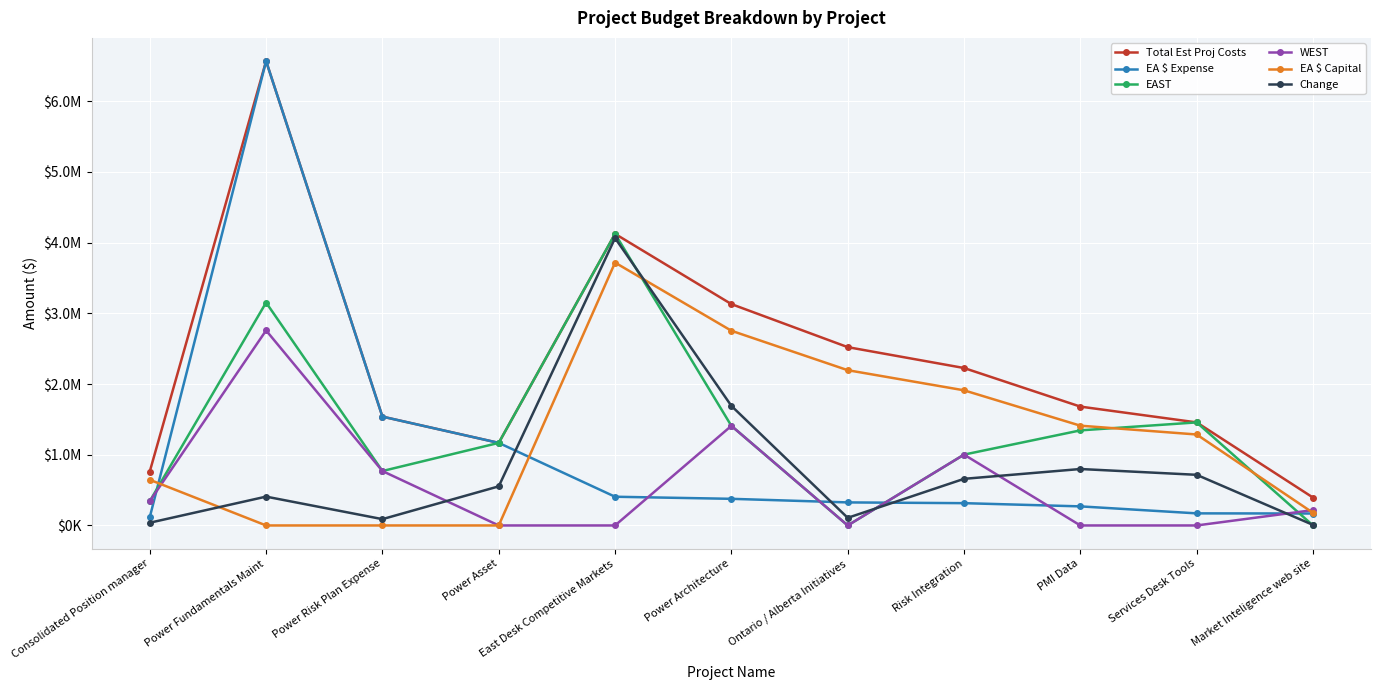

What is the label of the 3rd point from the left?

Power Risk Plan Expense